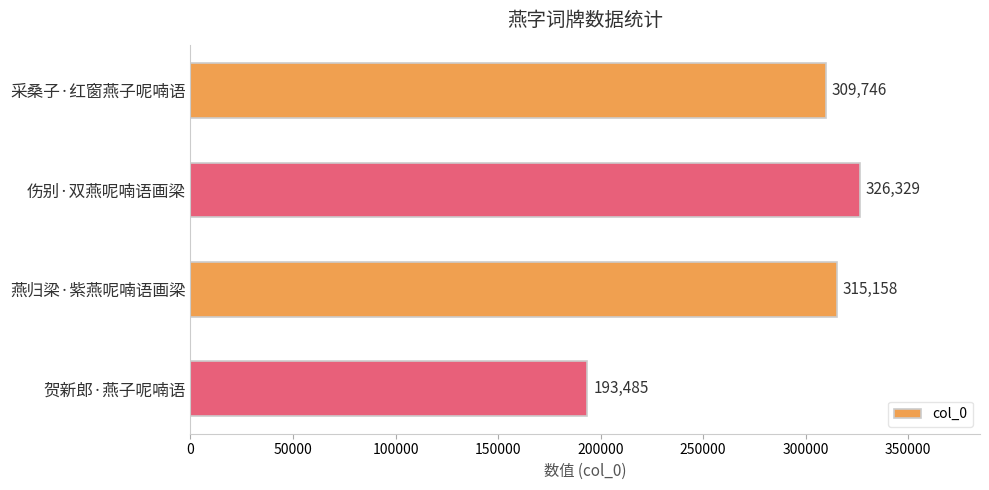

Is it true that the value at 燕归梁·紫燕呢喃语画梁 is 181926?

False